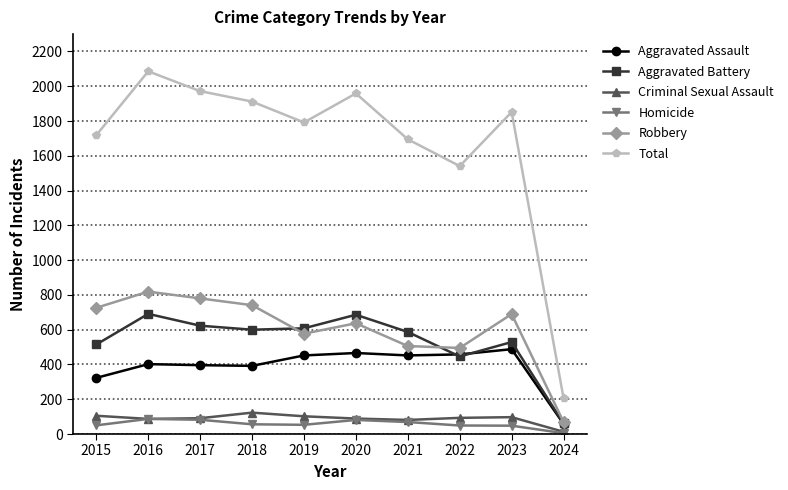

What value does the Aggravated Battery series have at 2015?

515